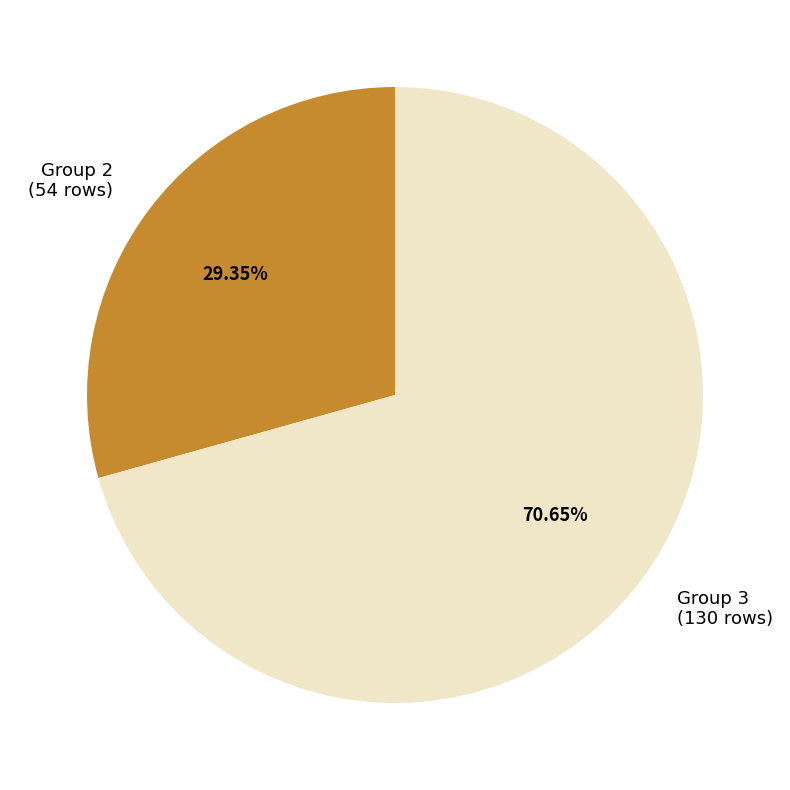

Is the sum of Group 2 (54 rows) and Group 3 (130 rows) greater than half?

Yes